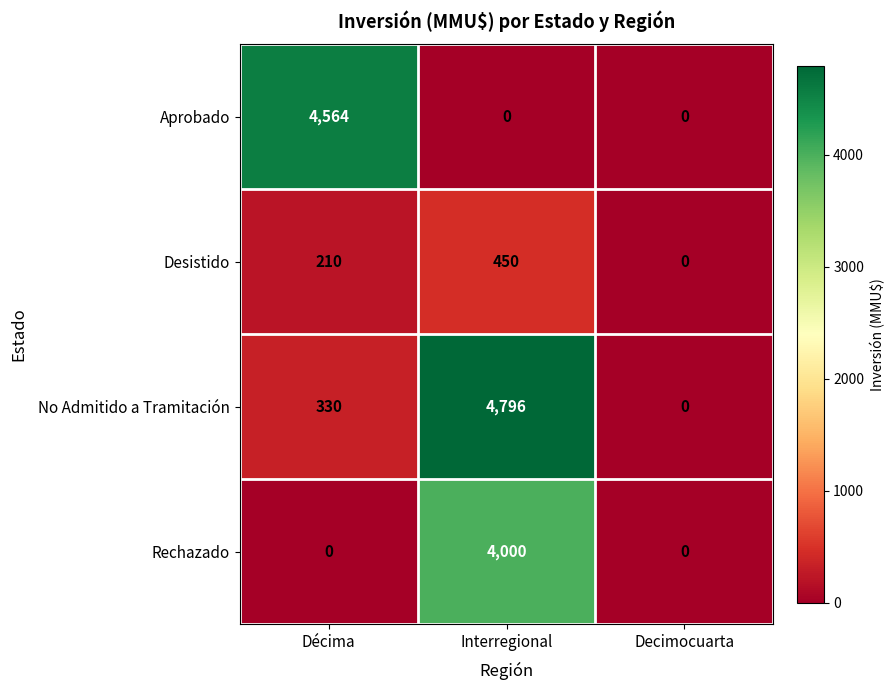

Is it true that No Admitido a Tramitación equals 1406 at Interregional?

False